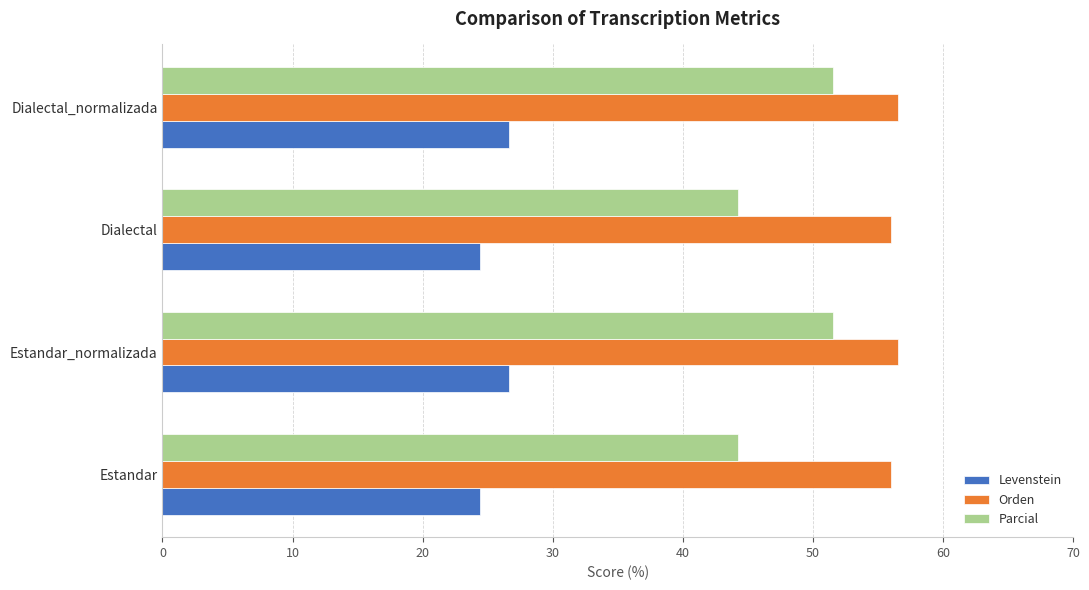

Read the Orden value at Estandar_normalizada.

56.6